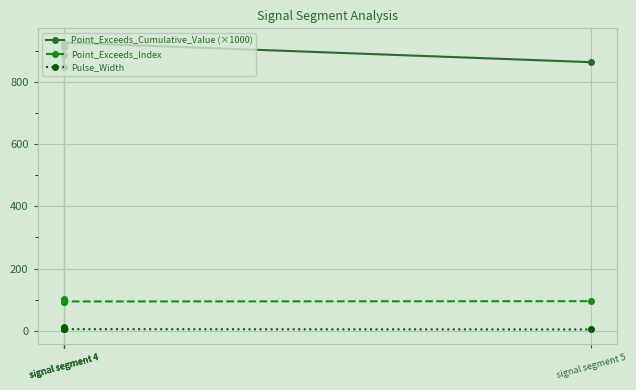

True or false: Pulse_Width and Point_Exceeds_Index cross at least once.

False